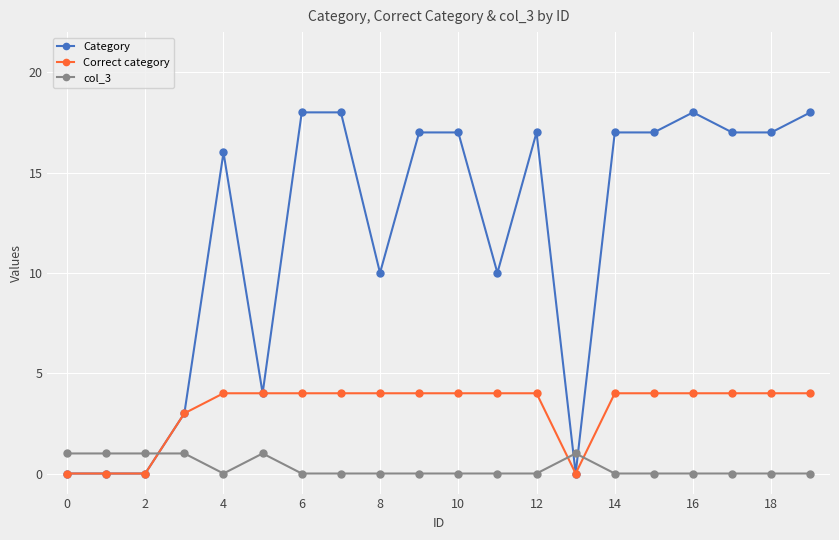

Which series has the largest total across all categories?

Category